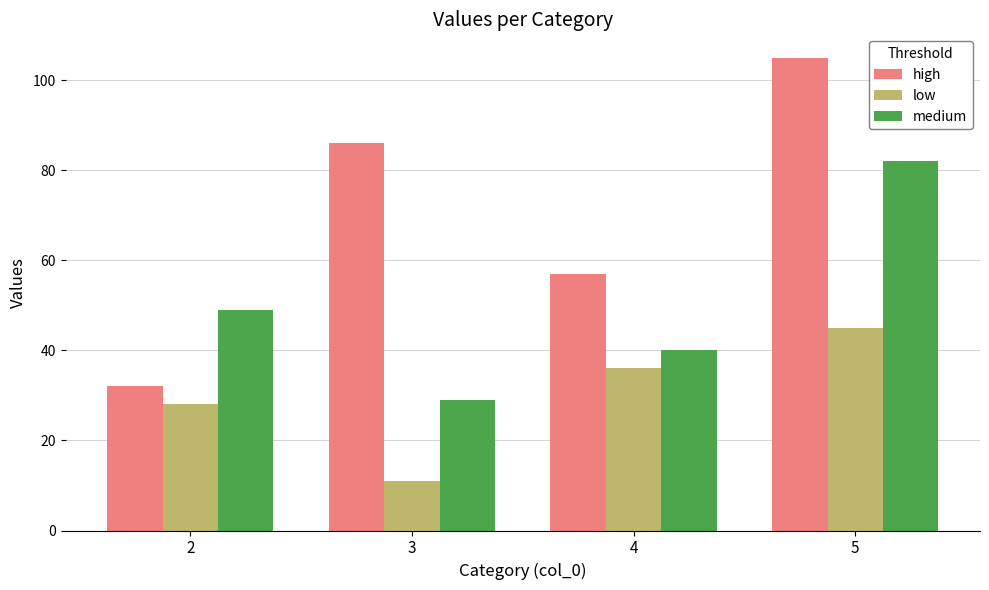

Does the chart contain stacked bars?

No